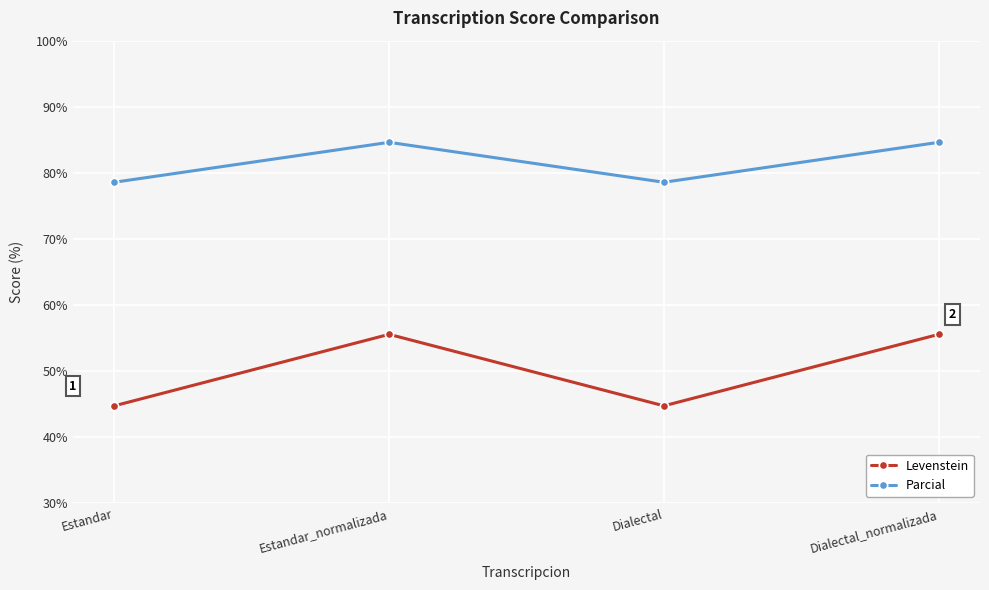

Is the value of Levenstein at Estandar greater than the value of Parcial at Dialectal_normalizada?

No